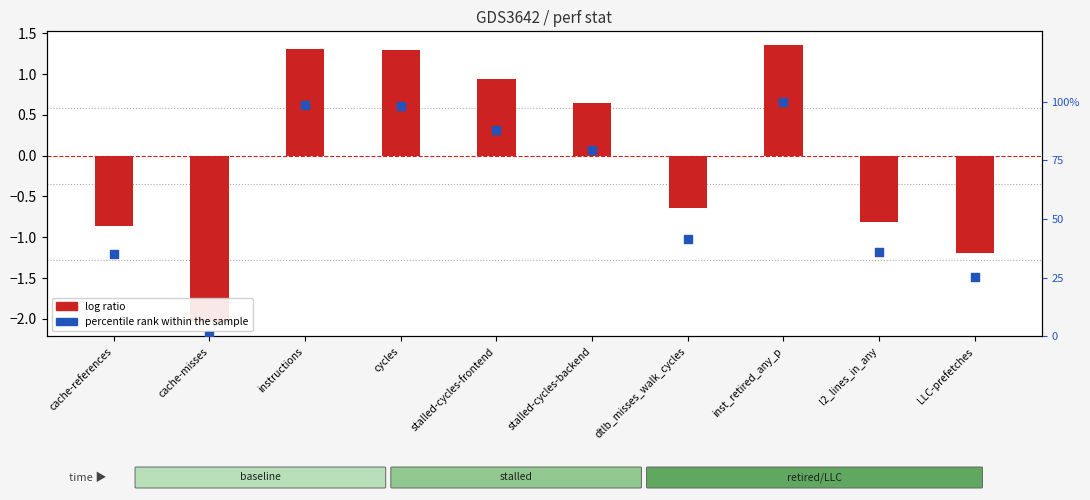

Is the value of log ratio at cache-references greater than the value of percentile rank within the sample at cycles?

No